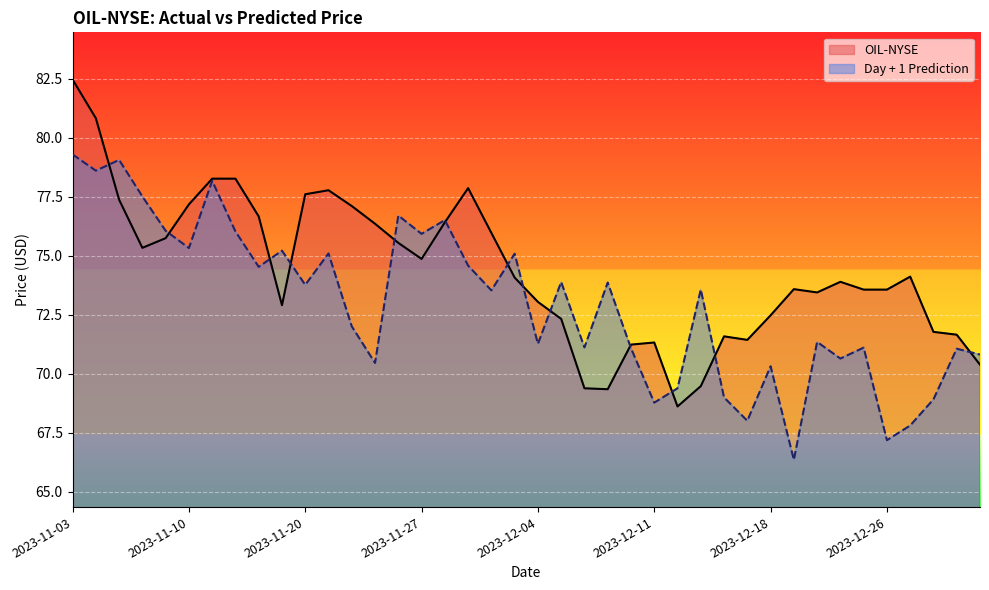

The value of OIL-NYSE at 2023-11-09 is 75.7. True or false?

True